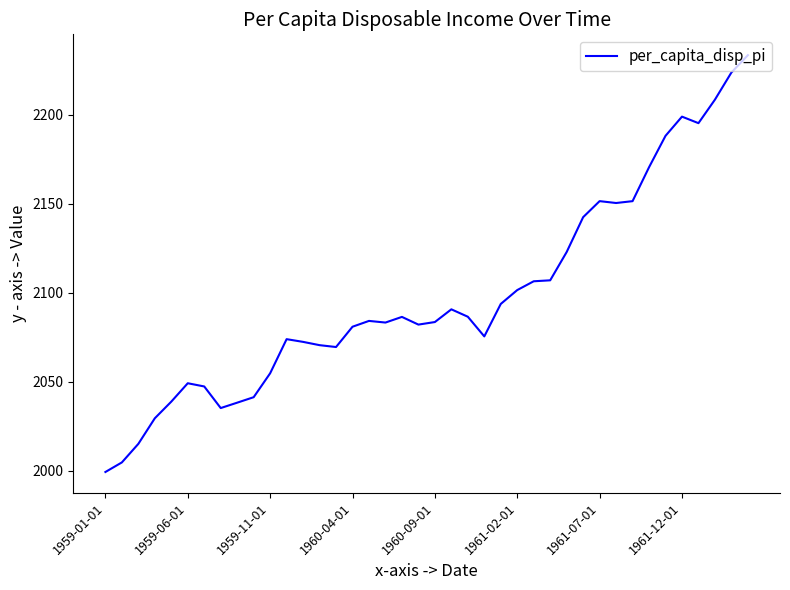

What is the greatest value displayed?

2233.6